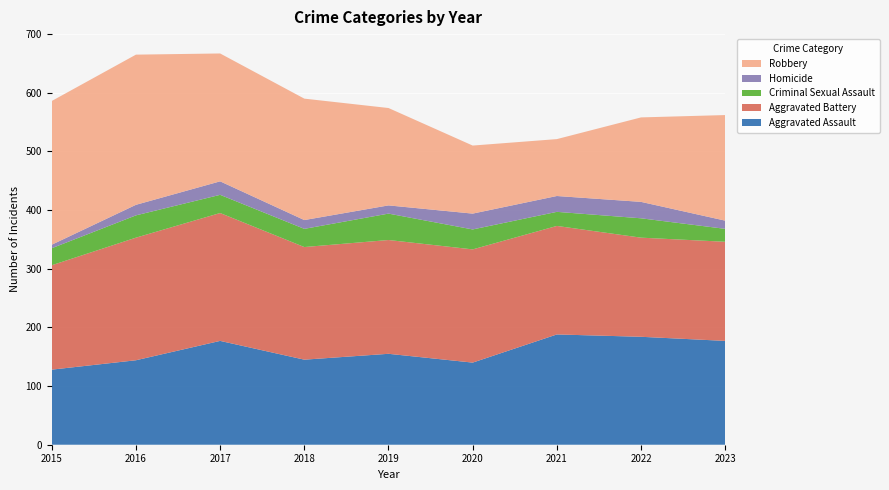

Reading left to right, list all the values displayed in this chart.

Aggravated Assault: 2015=128	2016=144	2017=177	2018=145	2019=155	2020=140	2021=188	2022=184	2023=177
Aggravated Battery: 2015=178	2016=209	2017=218	2018=192	2019=194	2020=193	2021=185	2022=169	2023=169
Criminal Sexual Assault: 2015=29	2016=38	2017=31	2018=31	2019=45	2020=34	2021=24	2022=33	2023=22
Homicide: 2015=6	2016=18	2017=23	2018=15	2019=14	2020=27	2021=27	2022=28	2023=14
Robbery: 2015=245	2016=256	2017=218	2018=207	2019=166	2020=116	2021=97	2022=144	2023=180